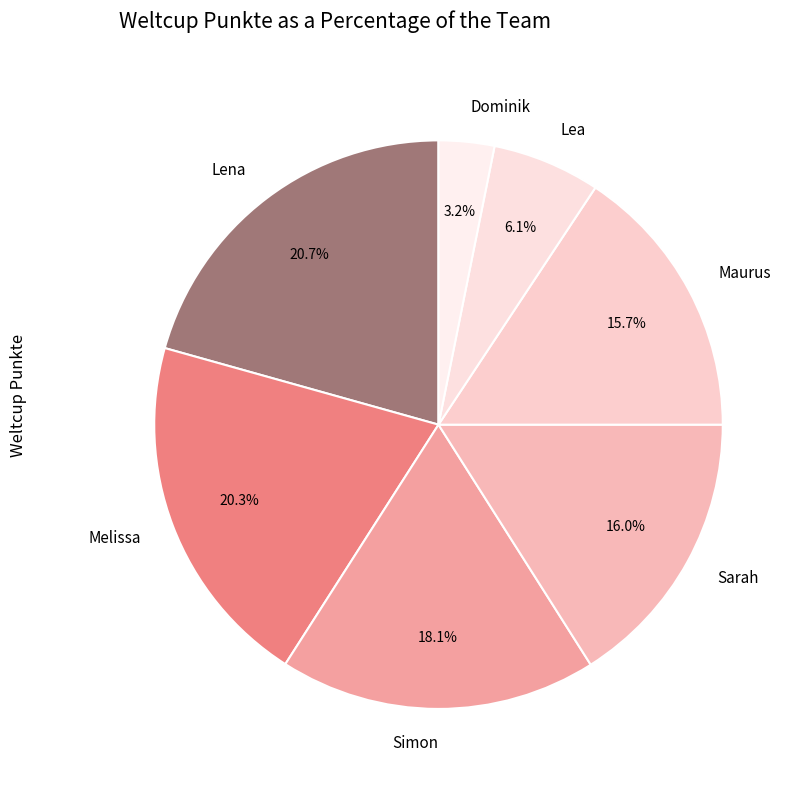

Does Lena account for over 50% of the chart?

No